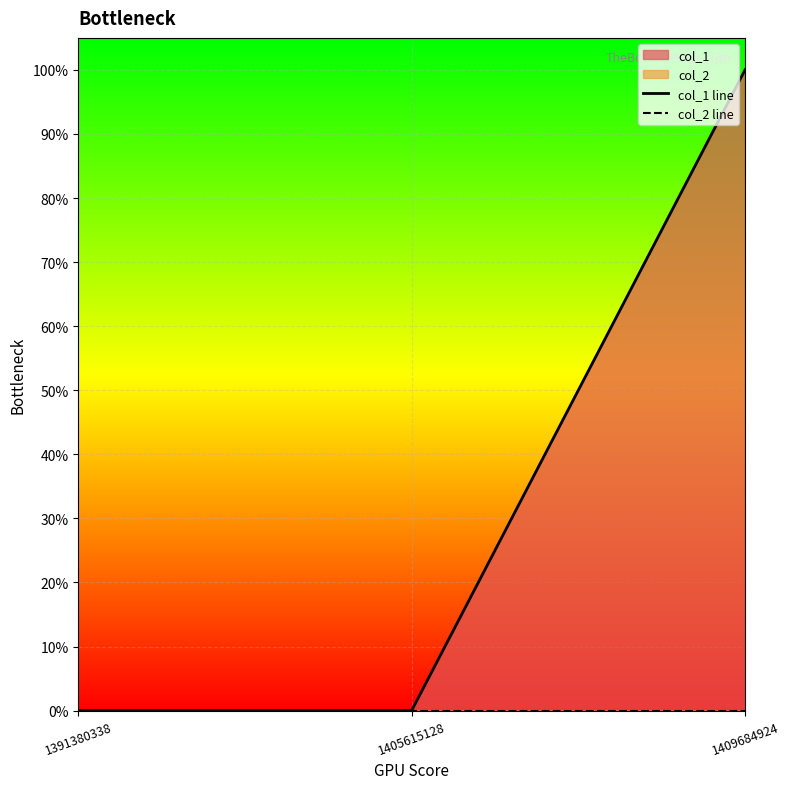

Is it true that col_1 line equals 2 at 1409684924?

False